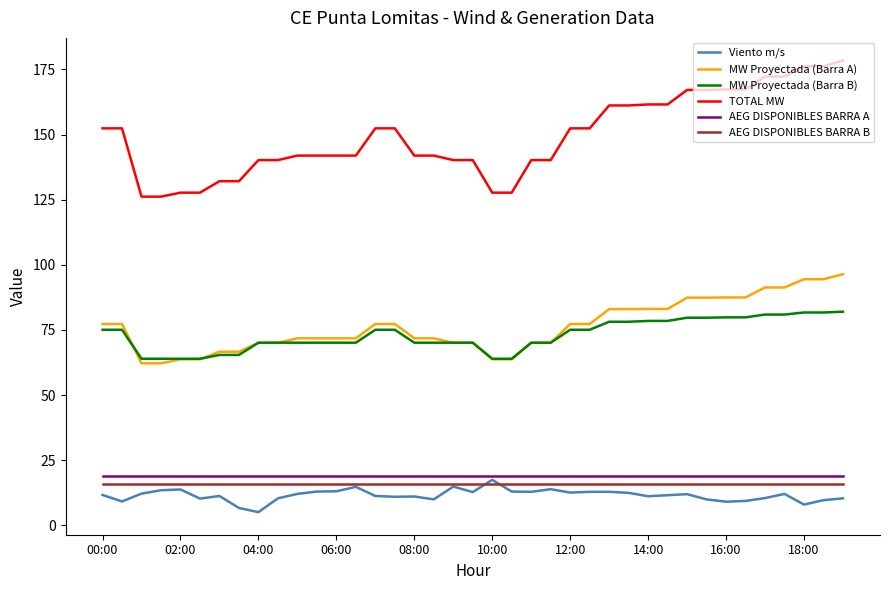

True or false: TOTAL MW and Viento m/s cross at least once.

False